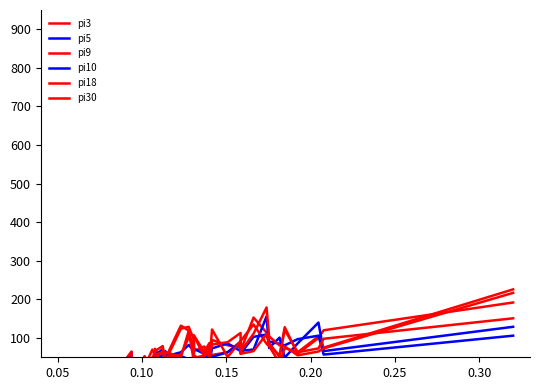

Reading left to right, what are all the values shown in this chart?

pi3: 0	4	7	14	12	15	23	21	53	47	22	16	53	41	34	72	37	56	62	54	124	129	96	66	78	52	34	95	81	76	67	153	114	81	55	128	59	100	120	192
pi5: 0	5	8	26	21	20	22	19	60	36	45	17	42	34	28	55	71	52	43	54	63	82	67	72	59	41	37	73	86	66	67	70	156	74	101	49	86	140	66	129
pi9: 0	6	4	10	23	21	16	27	30	37	27	21	50	40	70	56	64	55	38	61	132	119	69	107	64	87	59	56	63	91	92	135	85	79	35	74	63	104	75	226
pi10: 0	5	7	24	14	14	17	19	63	42	26	25	46	26	46	43	56	52	66	30	53	45	50	54	40	78	34	51	63	87	60	103	109	91	85	81	97	106	57	106
pi18: 0	7	7	18	18	15	23	12	43	37	34	21	29	38	50	45	66	36	62	62	50	118	40	106	52	79	38	122	51	91	65	111	179	104	81	78	55	65	73	217
pi30: 0	9	7	11	17	29	12	20	65	47	37	22	45	31	42	66	79	40	33	52	56	101	83	49	54	63	49	83	89	113	59	66	110	87	51	121	63	73	98	151